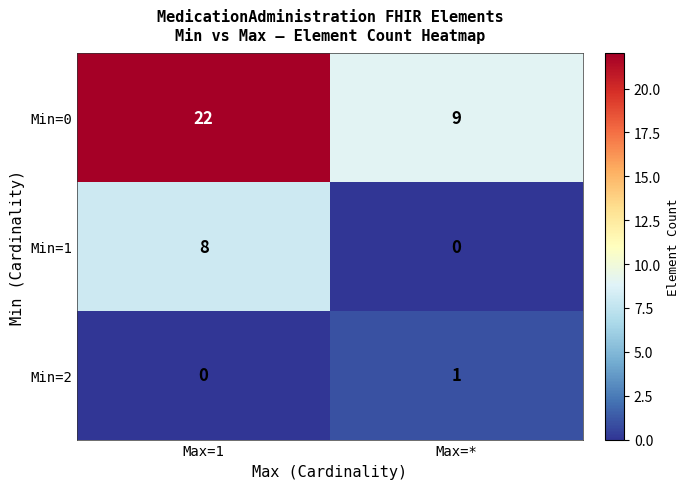

What is the sum of the Min=1 values at Max=1 and Max=*?

8